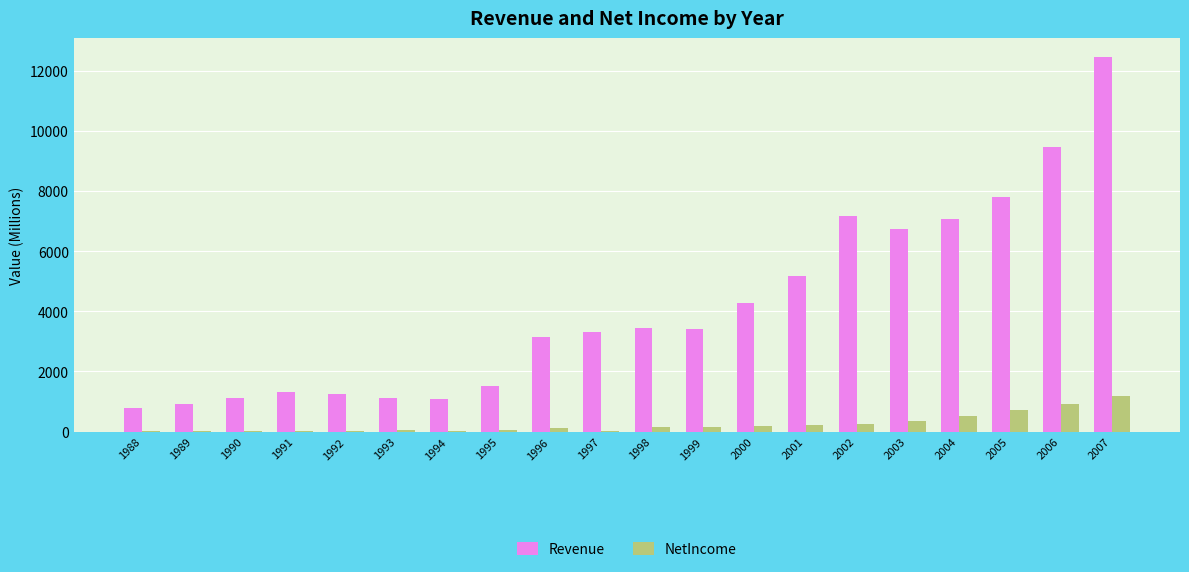

How many groups of bars are there?

20